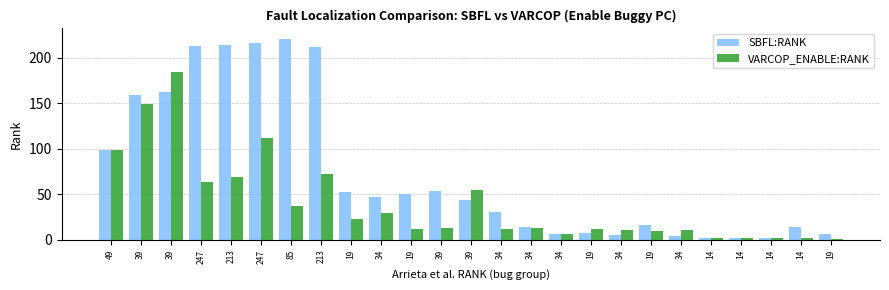

What is the total value across all series at 34?

76